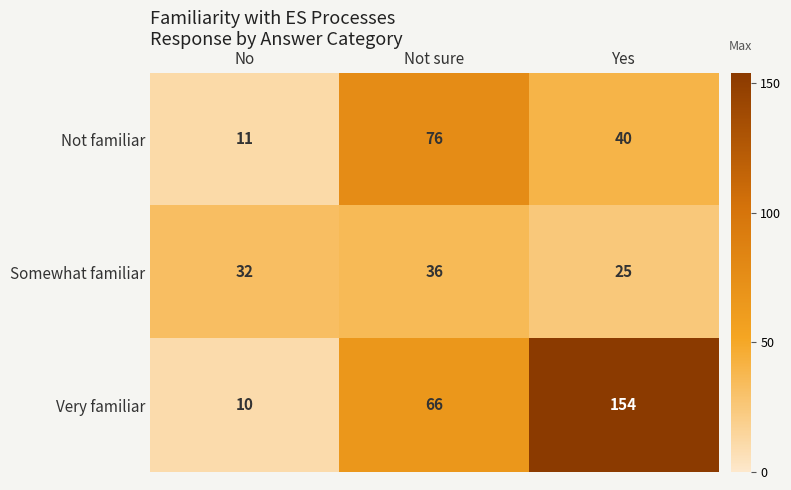

The Very familiar series shows 154 at Yes. True or false?

True